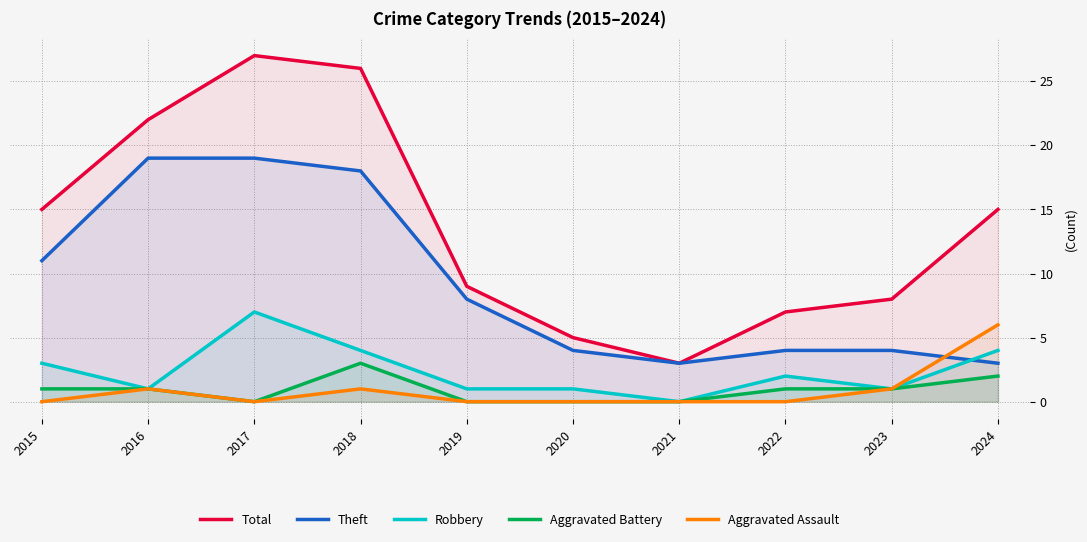

What is the difference between the Theft values at 2020 and 2017?

15